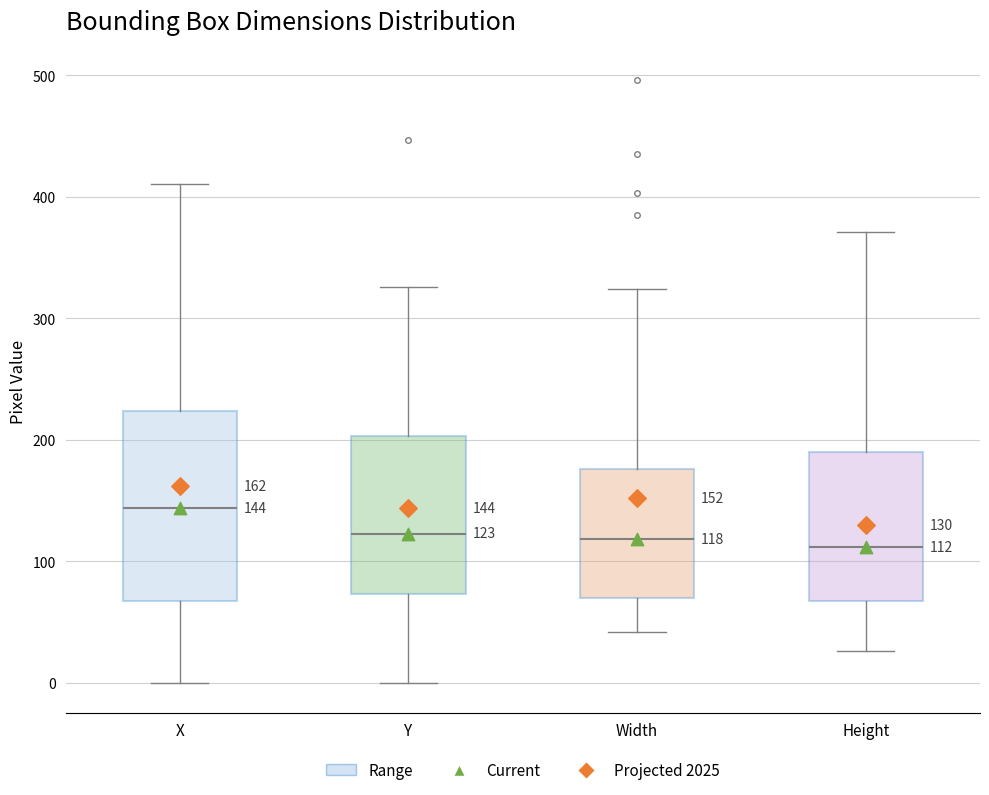

Which box is the tallest, from its lower edge to its upper edge?

X